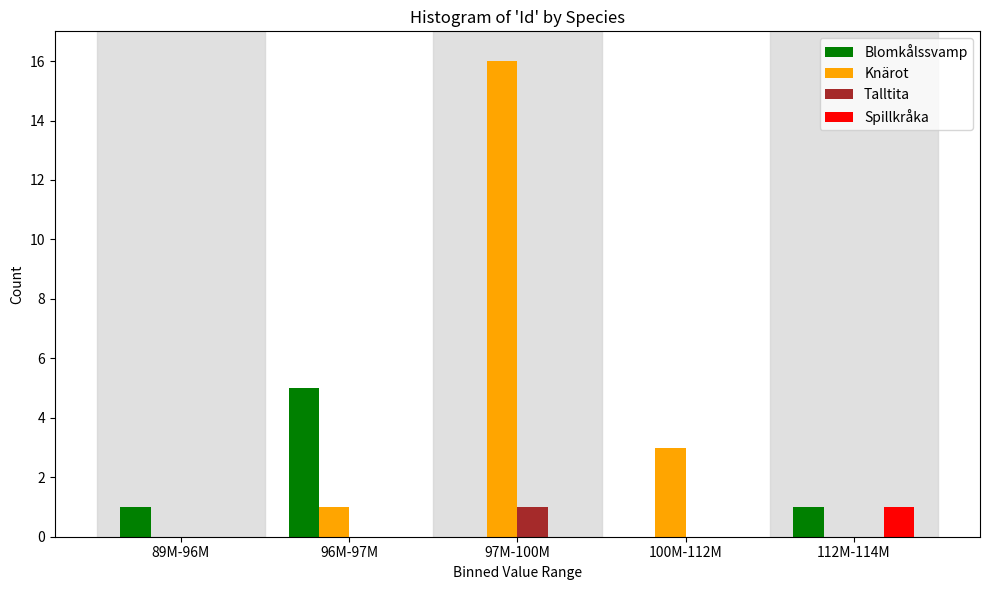

Reading right to left, extract all data points from this chart.

Blomkålssvamp: 112M-114M=1	100M-112M=0	97M-100M=0	96M-97M=5	89M-96M=1
Knärot: 112M-114M=0	100M-112M=3	97M-100M=16	96M-97M=1	89M-96M=0
Talltita: 112M-114M=0	100M-112M=0	97M-100M=1	96M-97M=0	89M-96M=0
Spillkråka: 112M-114M=1	100M-112M=0	97M-100M=0	96M-97M=0	89M-96M=0